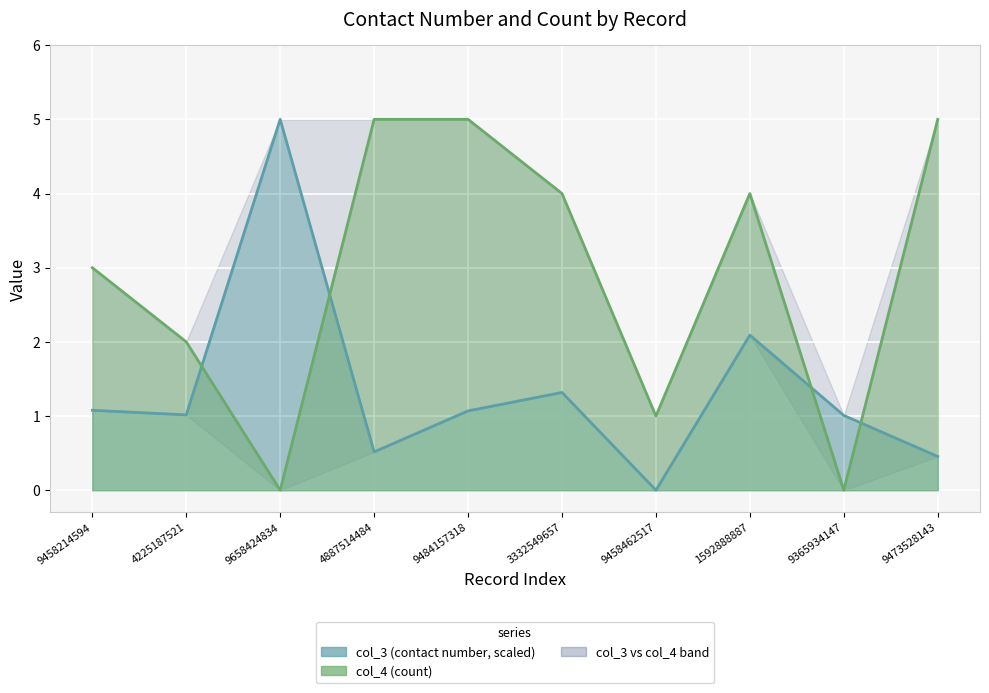

Reading left to right, transcribe all the data shown in this chart.

col_3 (scaled 0-5): 1.1	1.0	5.0	0.5	1.1	1.3	0.0	2.1	1.0	0.5
col_4: 3.0	2.0	0.0	5.0	5.0	4.0	1.0	4.0	0.0	5.0